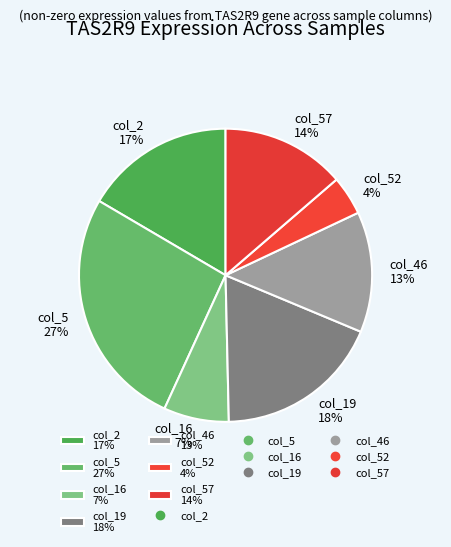

The col_46 13% slice represents 7% of the pie. True or false?

False